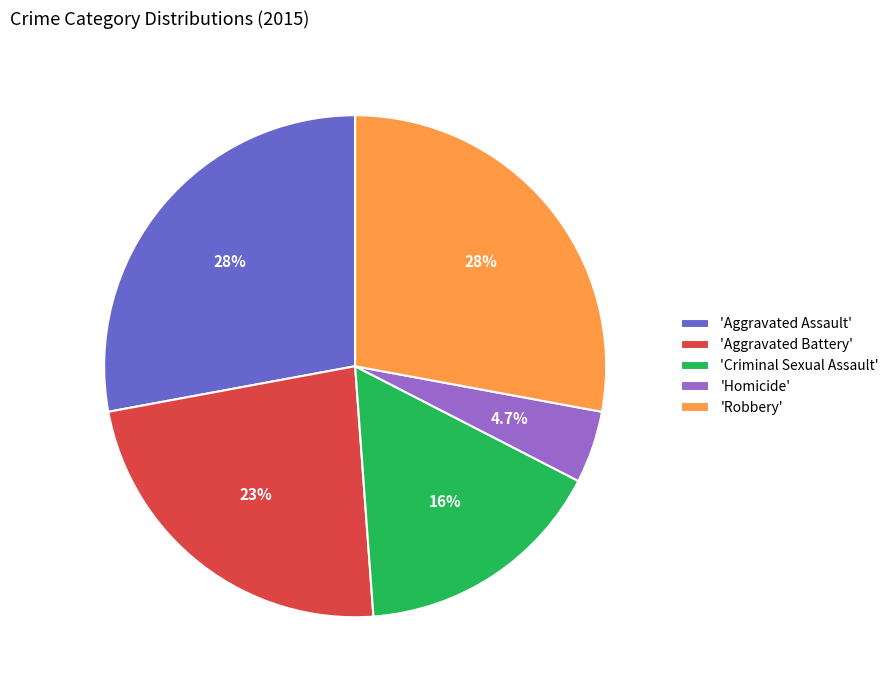

Which slice is the smallest?

'Homicide'